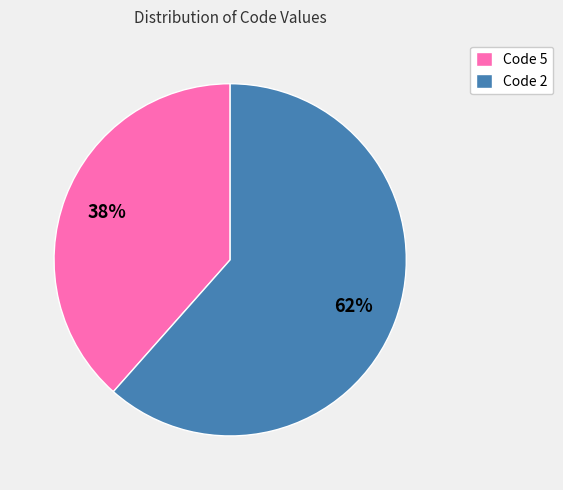

To the nearest percent, what portion does Code 5 represent?

38%